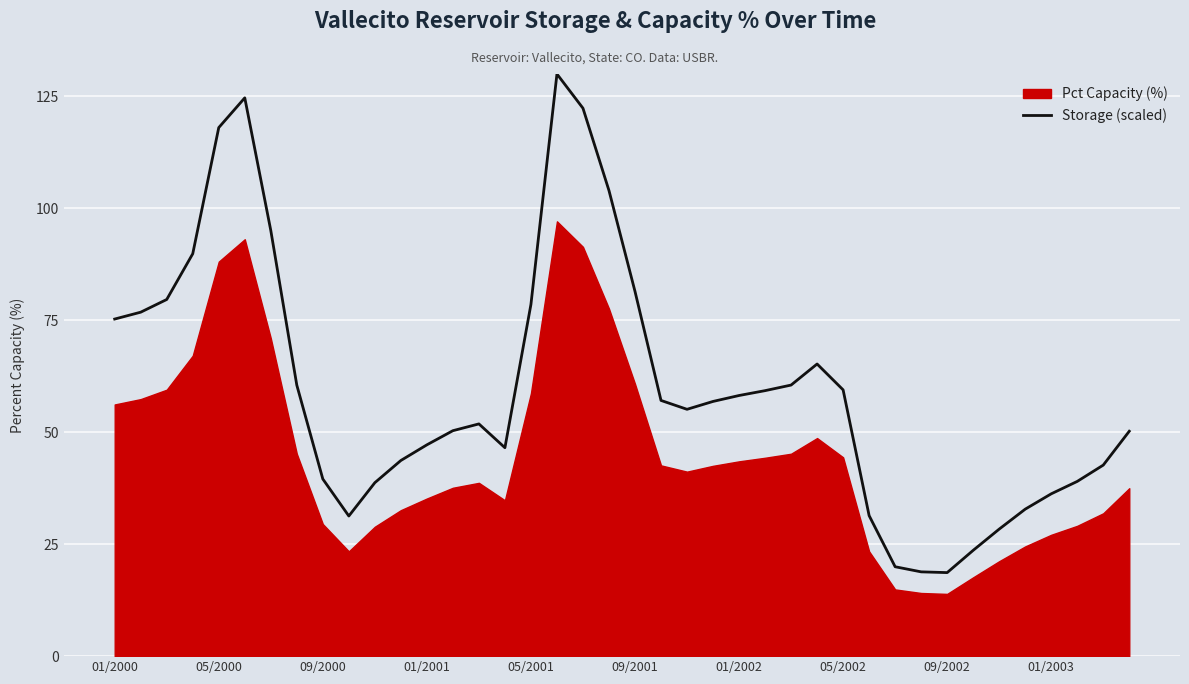

What is the lowest value of the Storage (scaled) series?

18.7